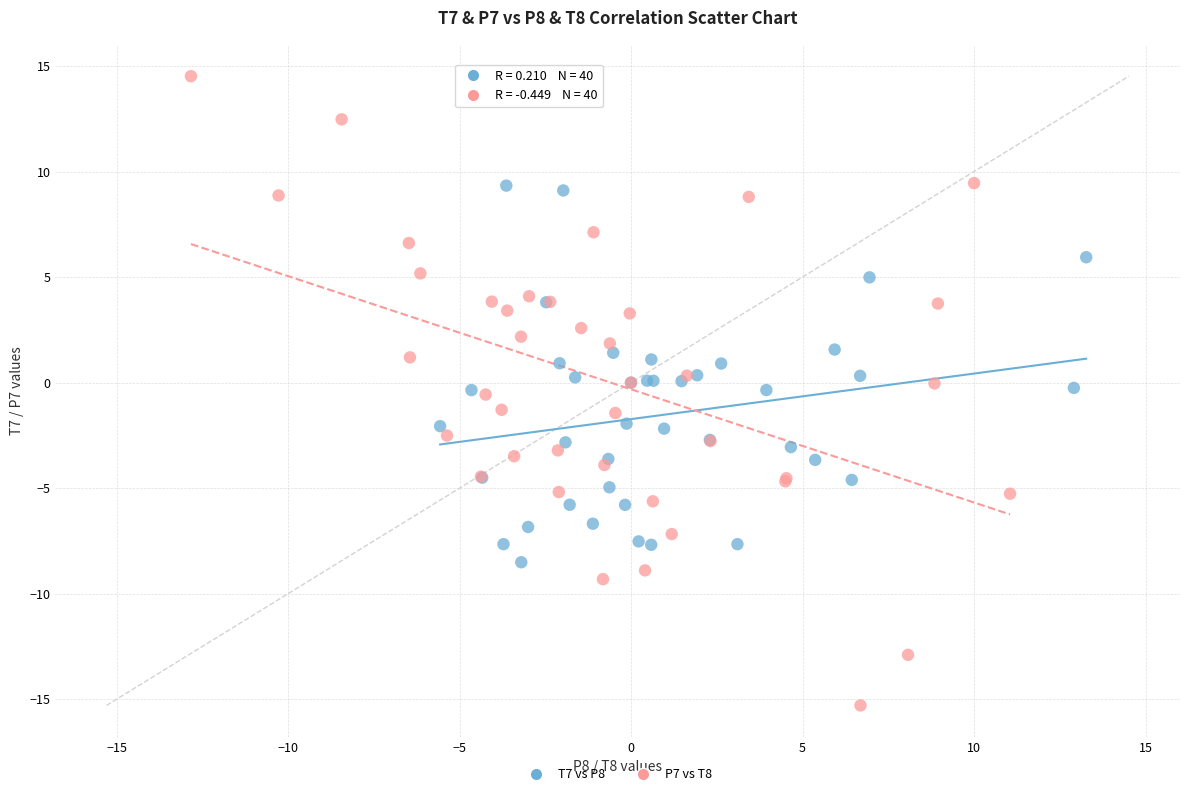

Which series reaches the minimum Y coordinate?

P7 vs T8